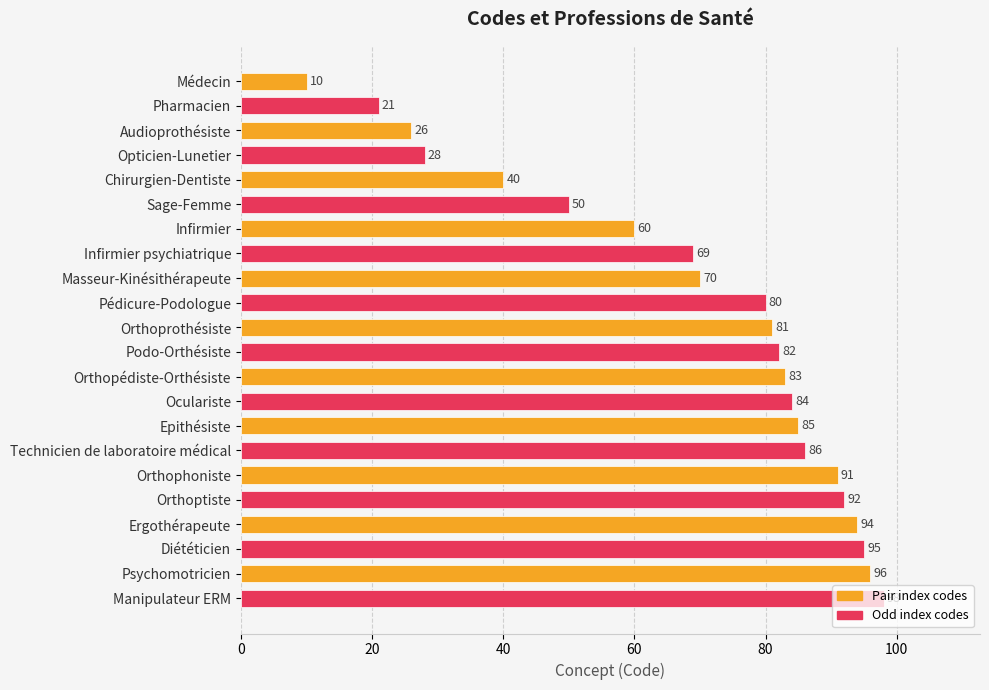

What is the value of the 13th bar from the top?

83